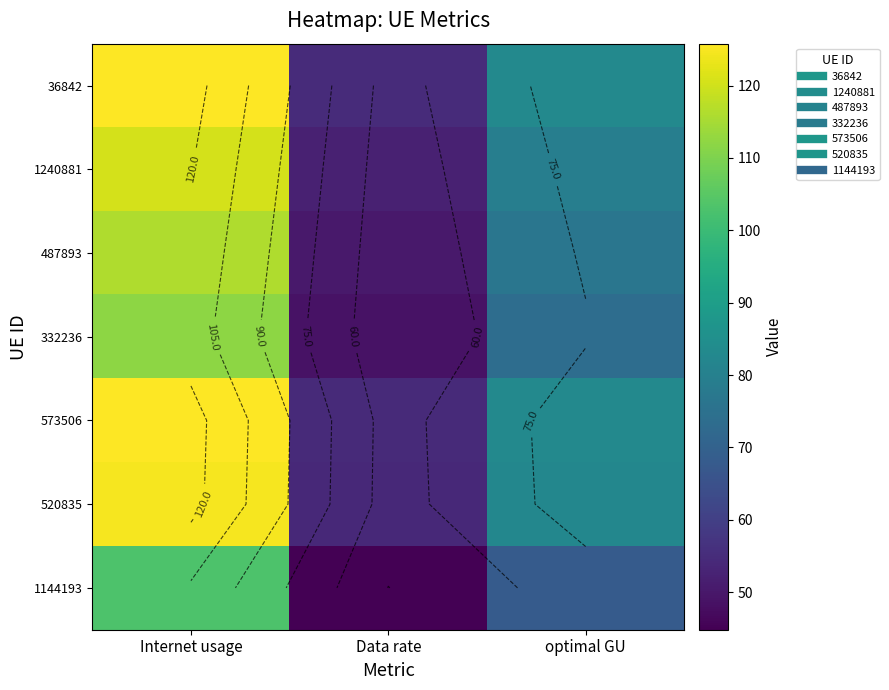

Rank the categories by 36842 value from highest to lowest.

Internet usage, optimal GU, Data rate